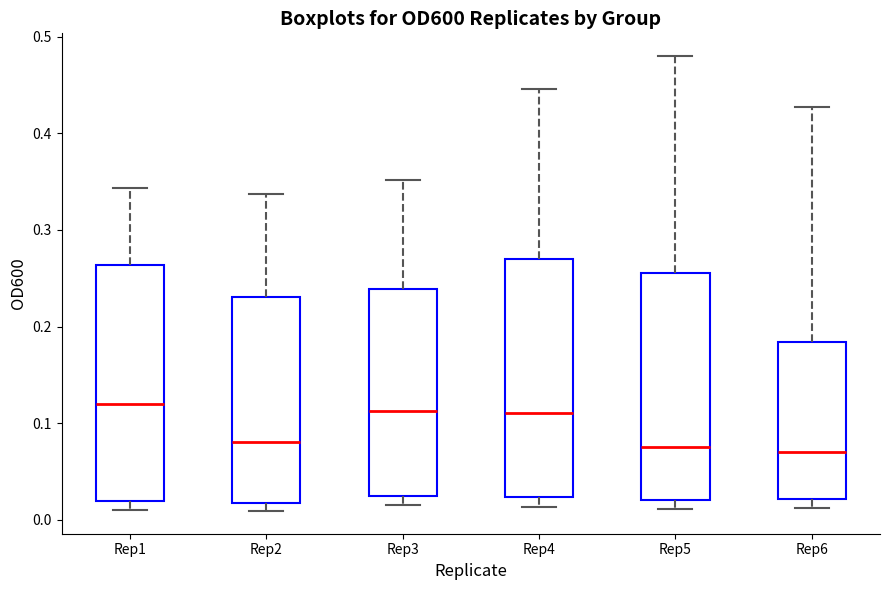

Reading left to right, read every box against the y-axis: the position of its median line, the range the box covers, and the ends of its whiskers. The values are not printed on the chart, so give them approximately, as read against the axis.

Rep1: median 0.12, box 0.02 to 0.26, whiskers 0.01 to 0.34
Rep2: median 0.08, box 0.02 to 0.23, whiskers 0.01 to 0.34
Rep3: median 0.11, box 0.02 to 0.24, whiskers 0.02 (just below the box's lower edge) to 0.35
Rep4: median 0.11, box 0.02 to 0.27, whiskers 0.01 to 0.45
Rep5: median 0.08, box 0.02 to 0.26, whiskers 0.01 to 0.48
Rep6: median 0.07, box 0.02 to 0.18, whiskers 0.01 to 0.43